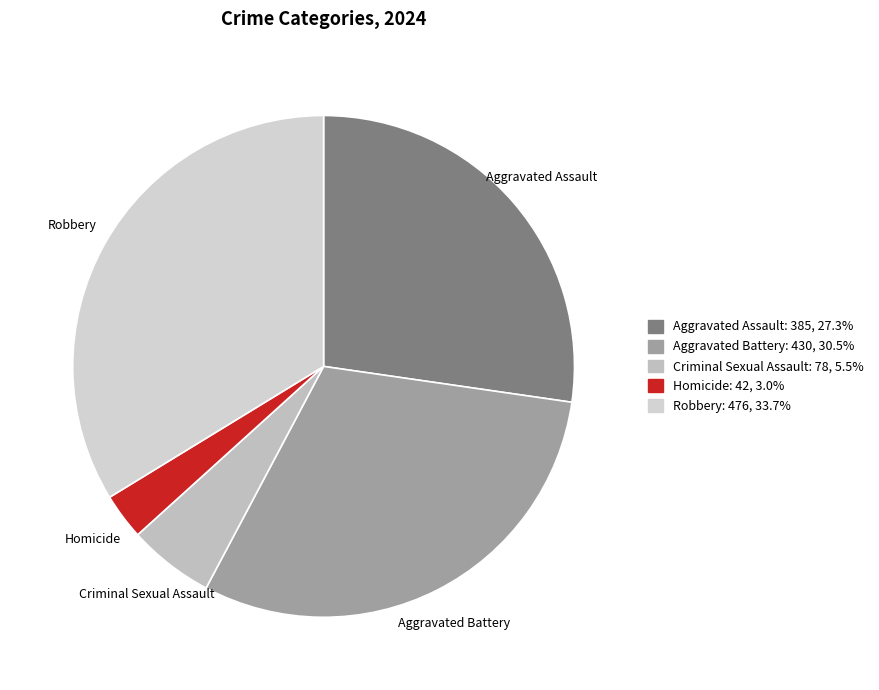

How many slices are in this pie chart?

5